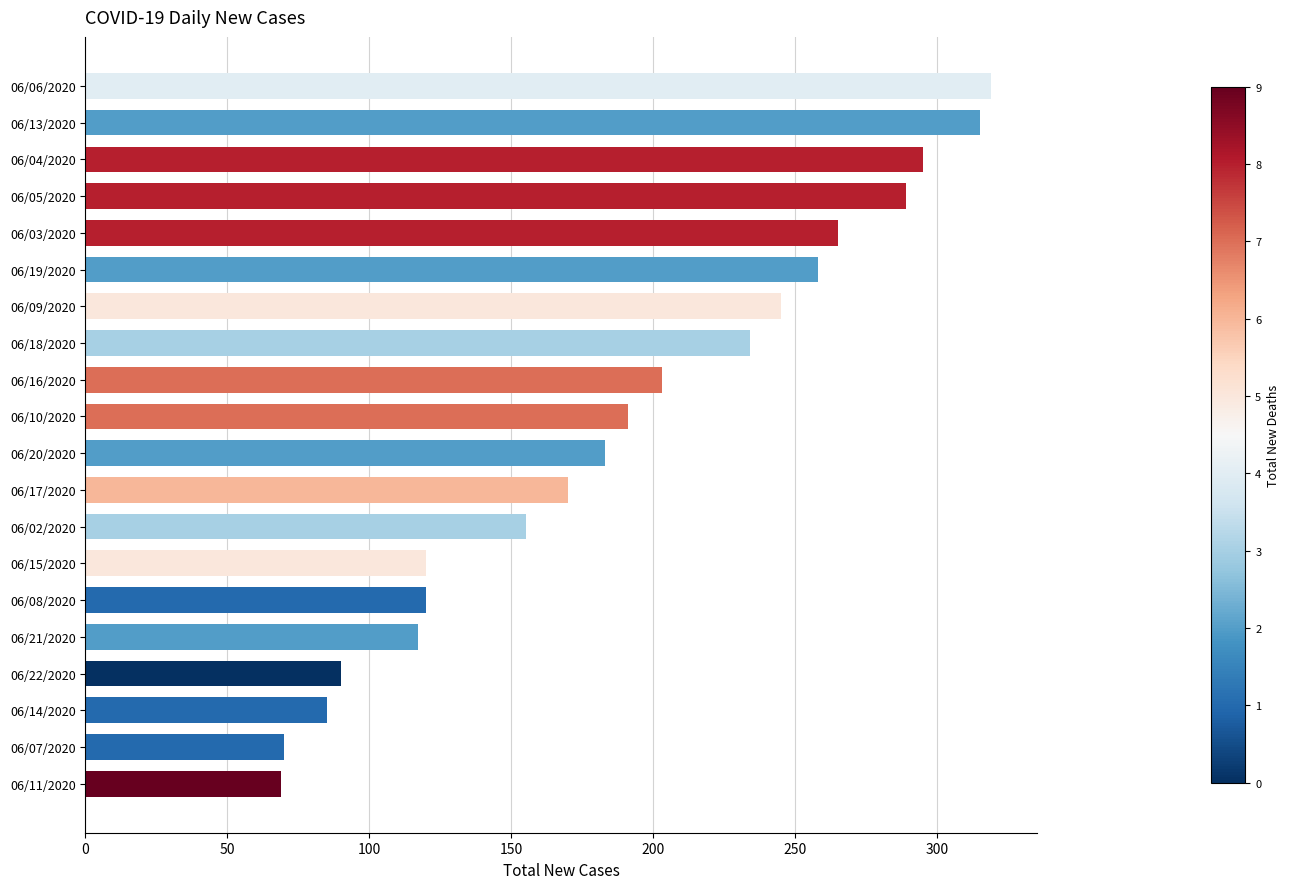

At which label is the value closest to 194?

06/10/2020